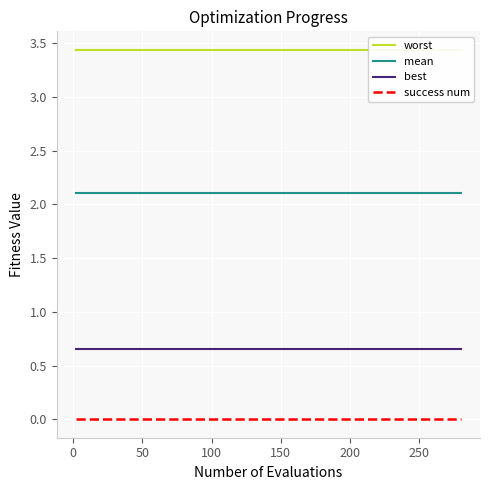

What is the greatest value displayed?

3.4